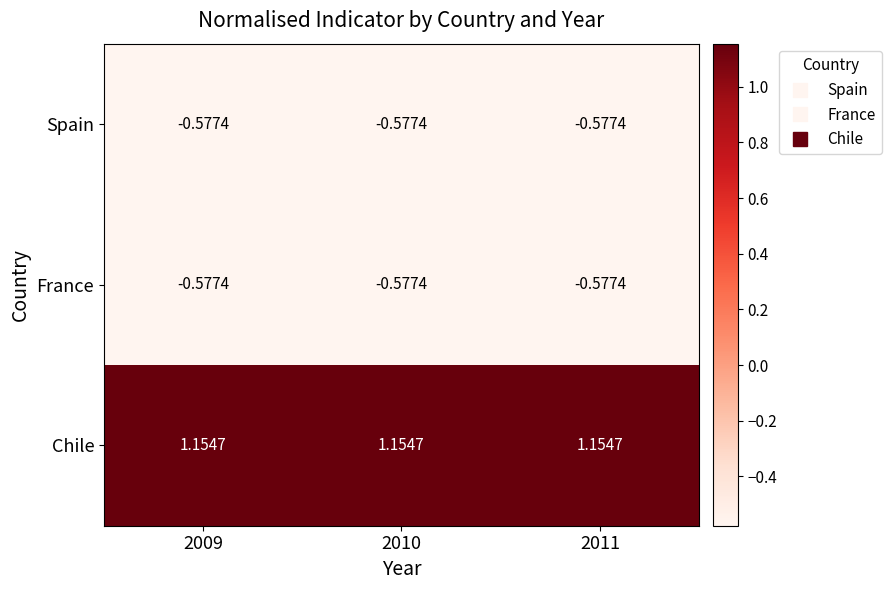

Which series has the largest total across all categories?

Chile